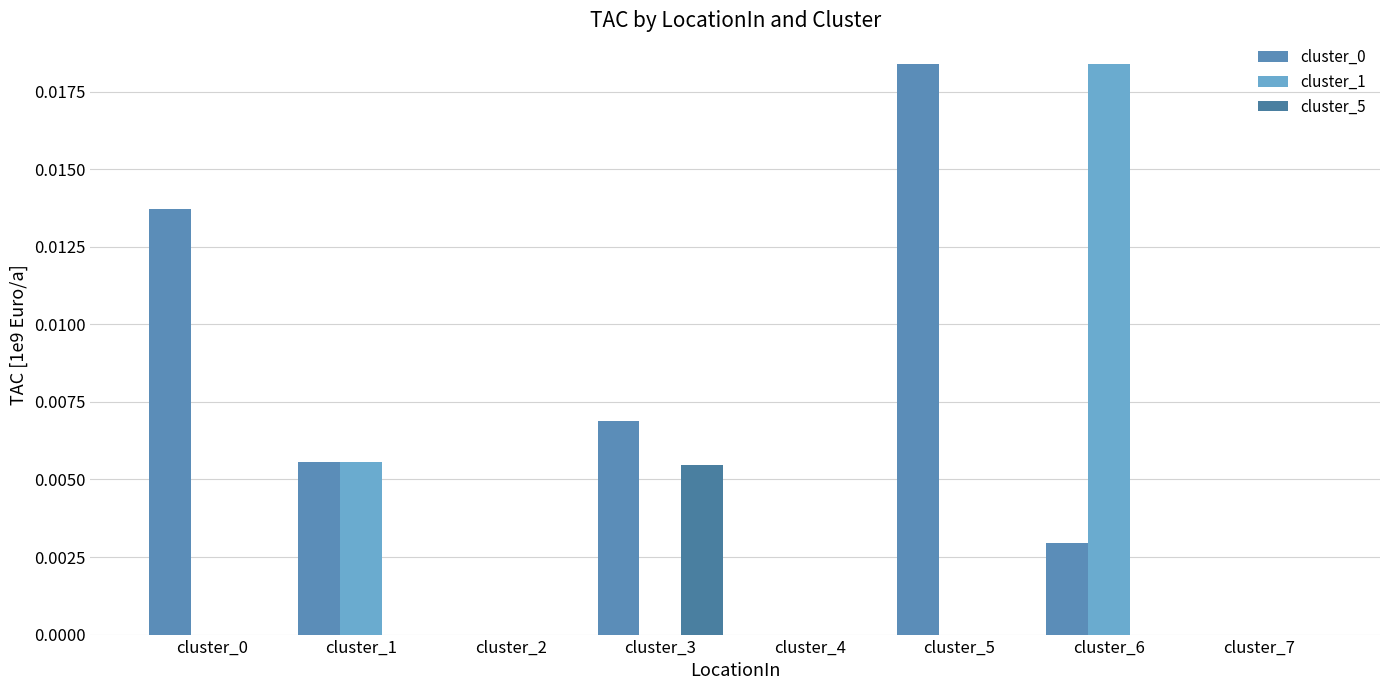

Rank the categories by cluster_0 value from lowest to highest.

cluster_2, cluster_4, cluster_7, cluster_6, cluster_1, cluster_3, cluster_0, cluster_5